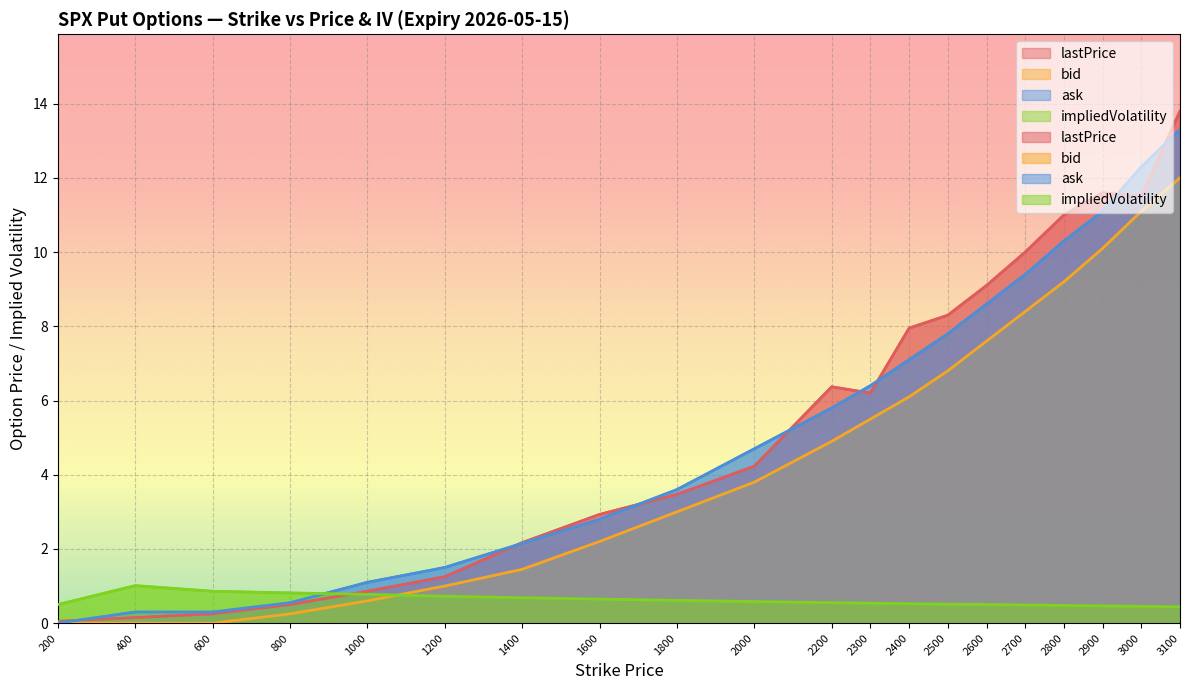

What is the total value across all series at 2300?

18.6